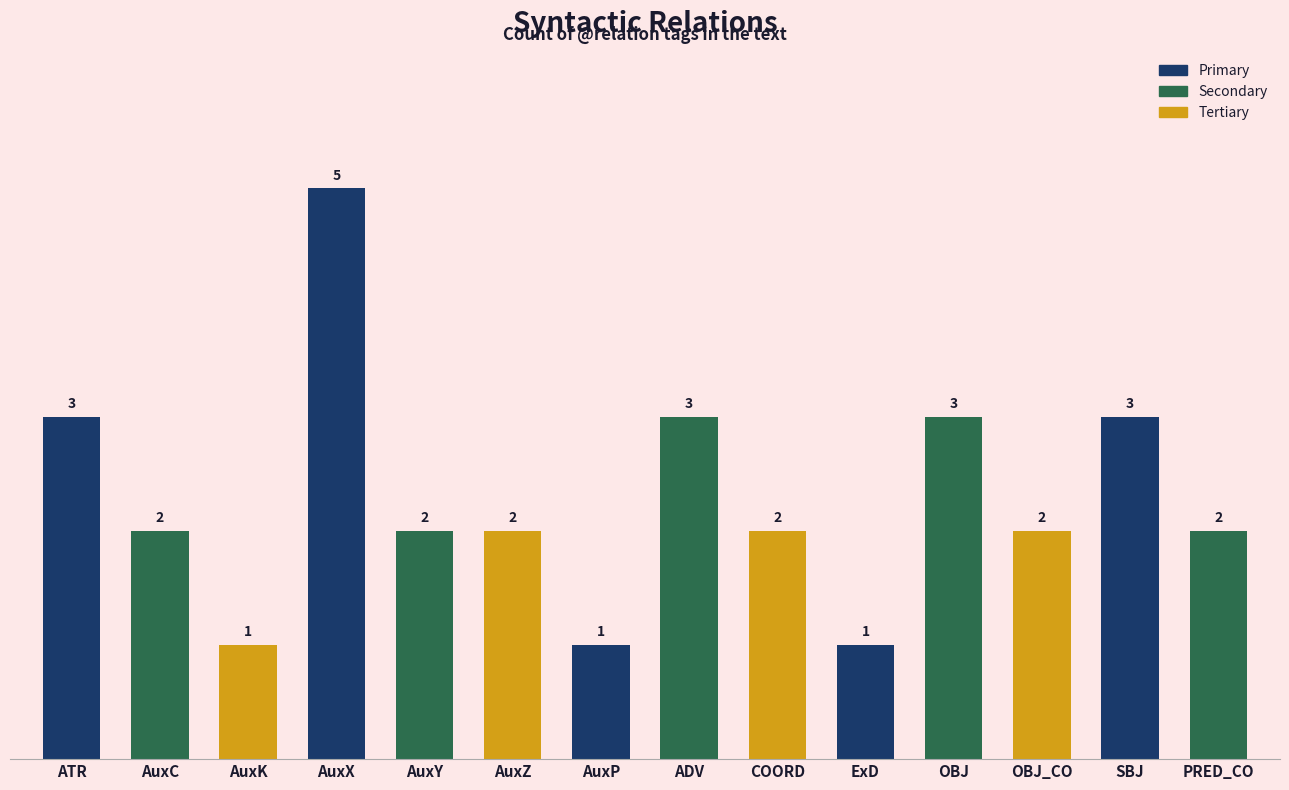

Reading left to right, list all the values displayed in this chart.

ATR=3	AuxC=2	AuxK=1	AuxX=5	AuxY=2	AuxZ=2	AuxP=1	ADV=3	COORD=2	ExD=1	OBJ=3	OBJ_CO=2	SBJ=3	PRED_CO=2